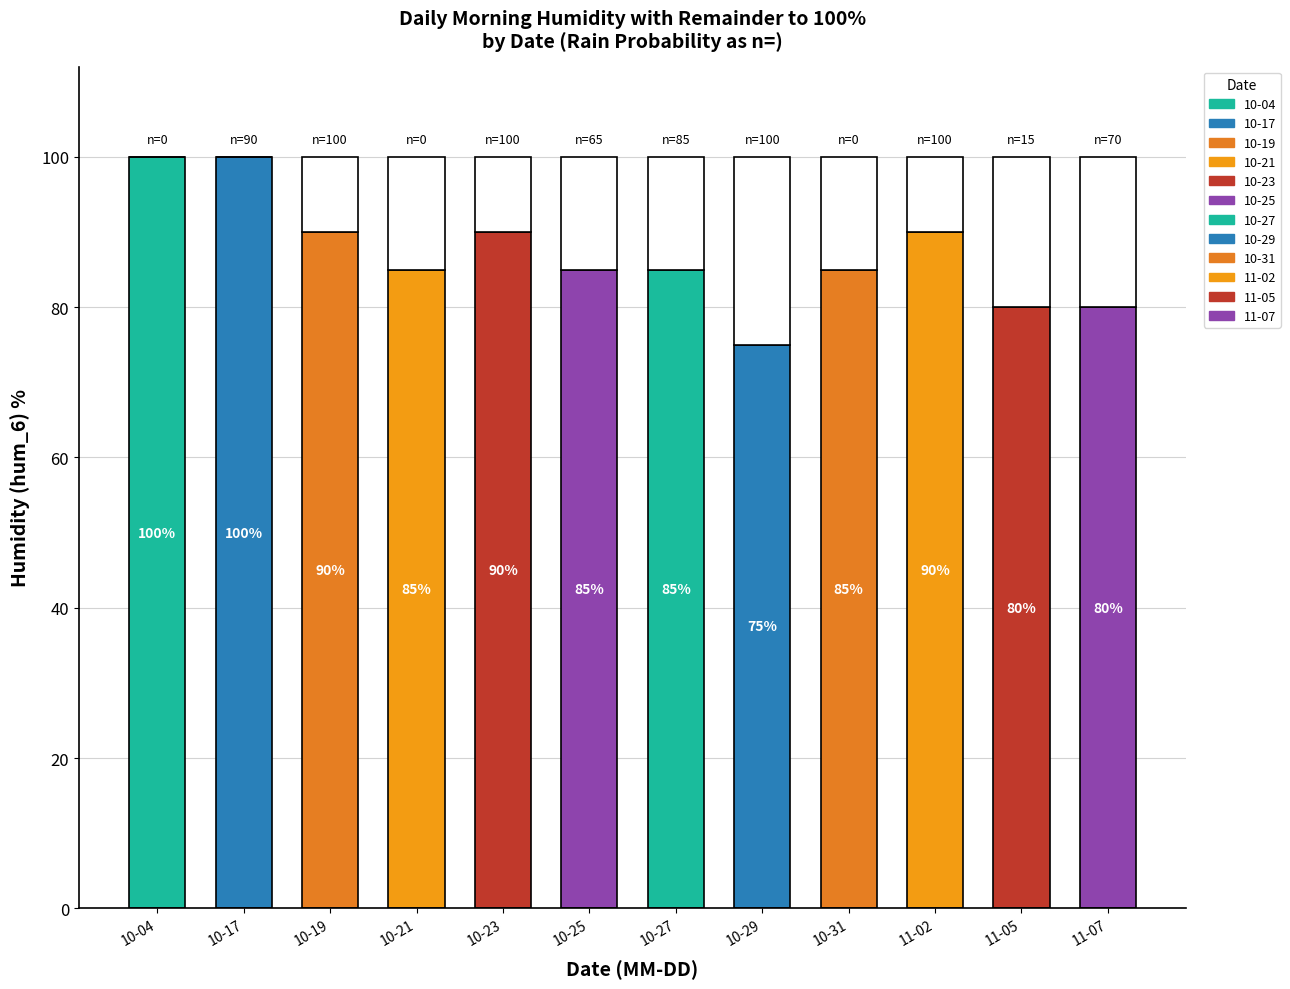

Is it true that the value at 11-07 is 80?

True